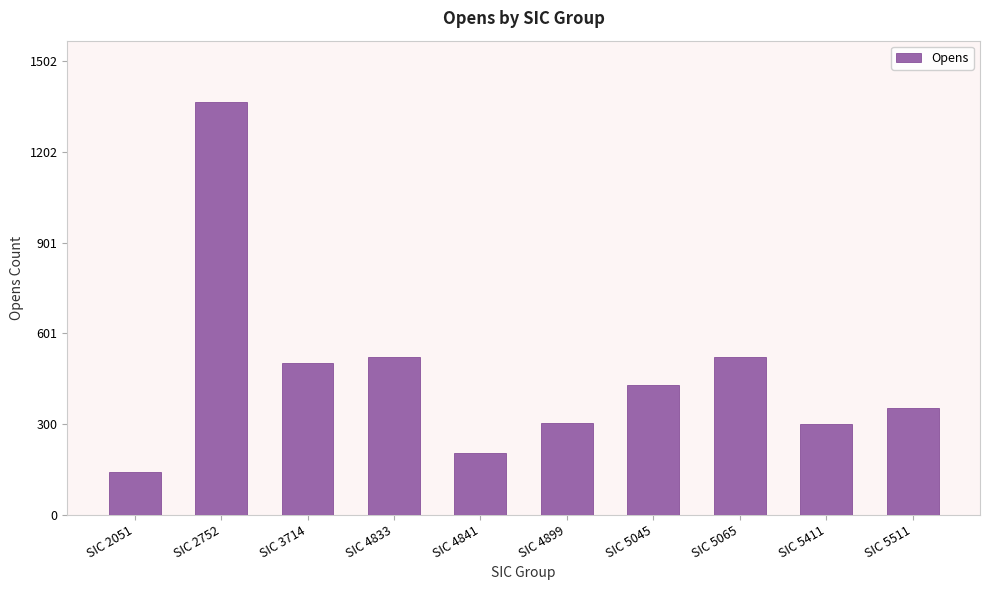

What is the greatest value displayed?

1366